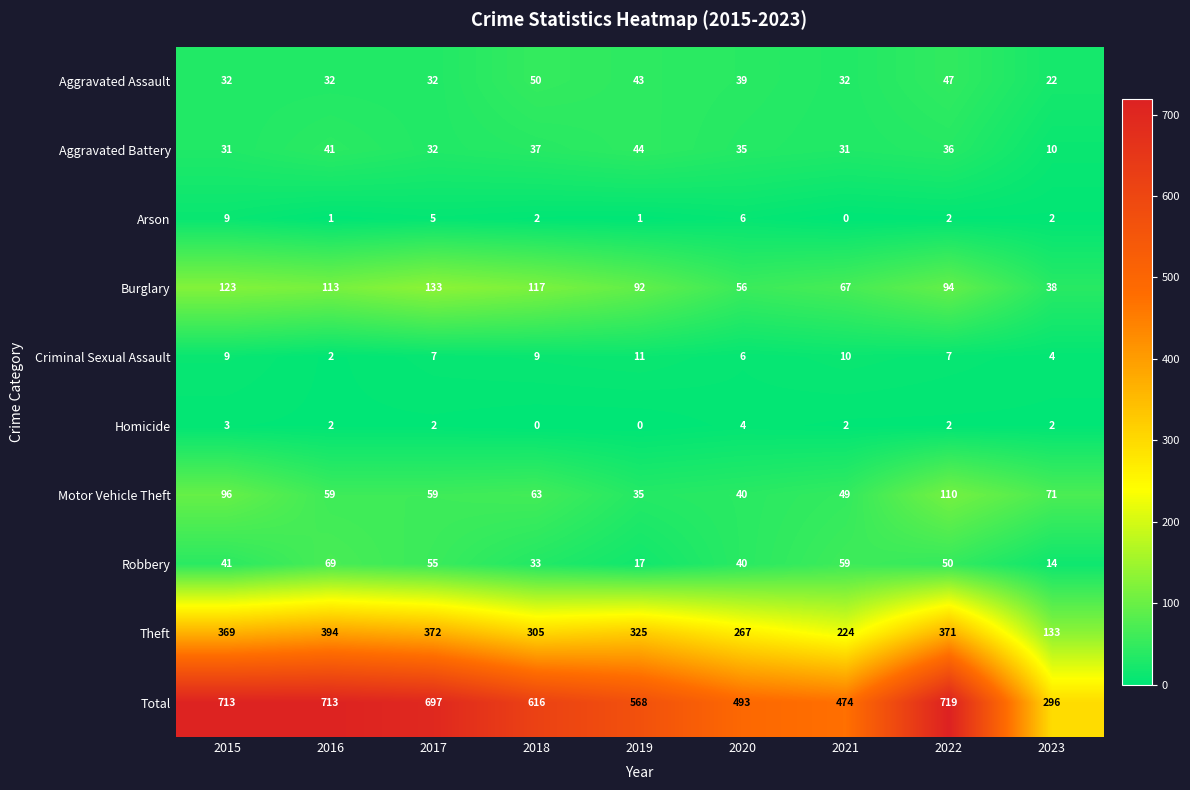

At which category is the sum across all series the highest?

2022